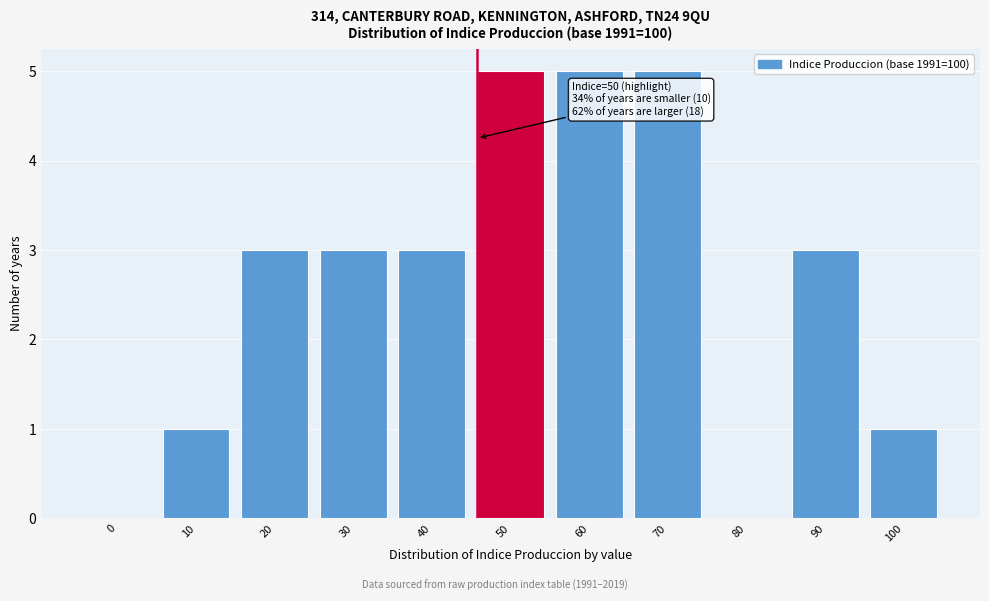

Reading left to right, what are all the values shown in this chart?

0=0	10=1	20=3	30=3	40=3	50=5	60=5	70=5	80=0	90=3	100=1